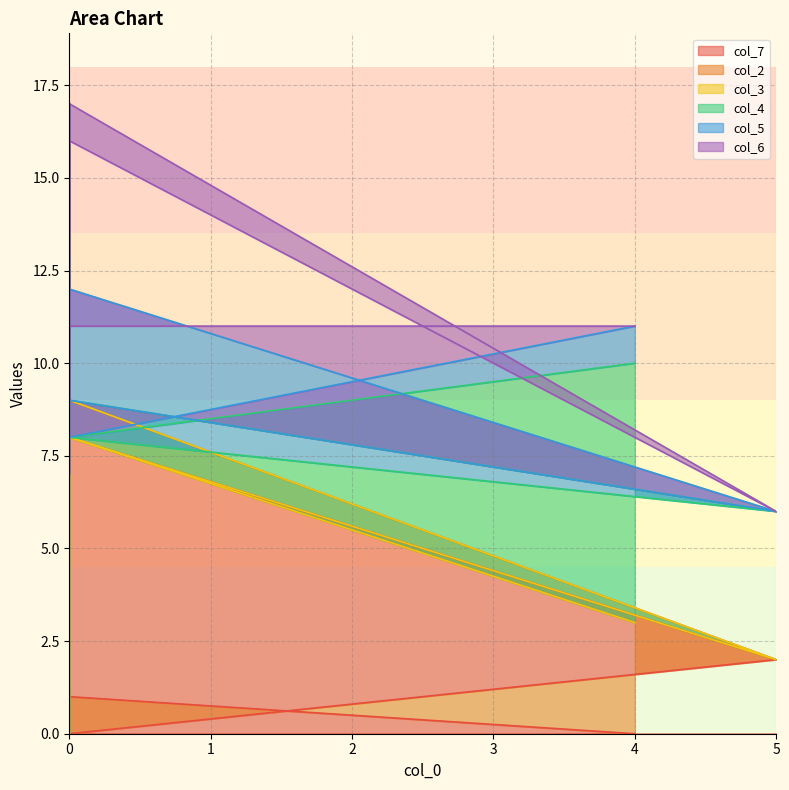

Between which two adjacent categories do col_2 and col_3 first intersect?

0 and 0